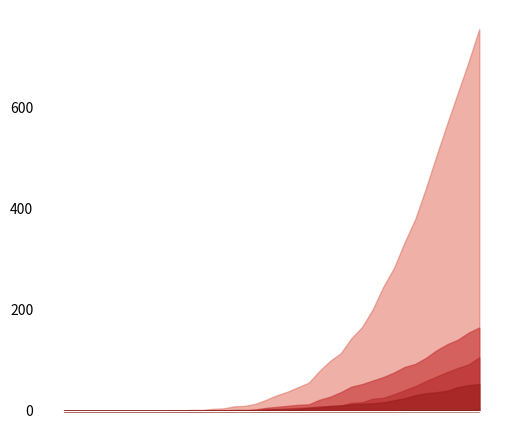

At which category is the sum across all series the highest?

39